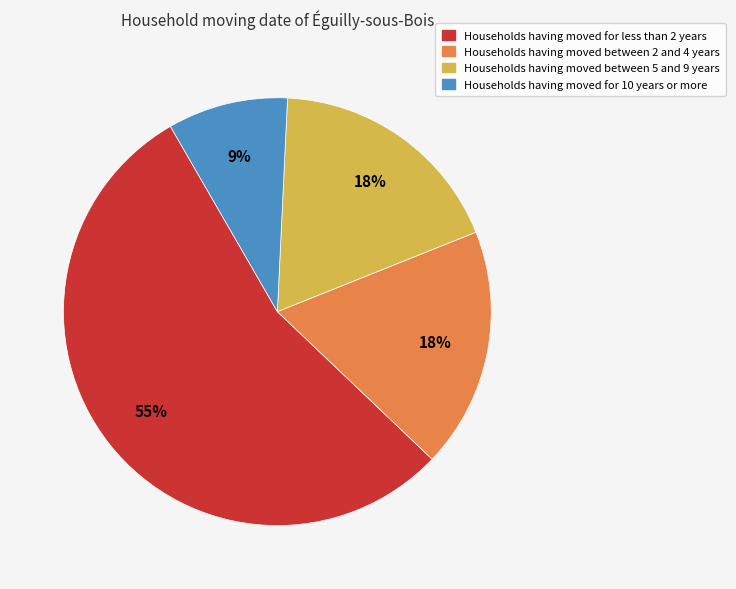

To the nearest percent, what is the average slice percentage?

25%